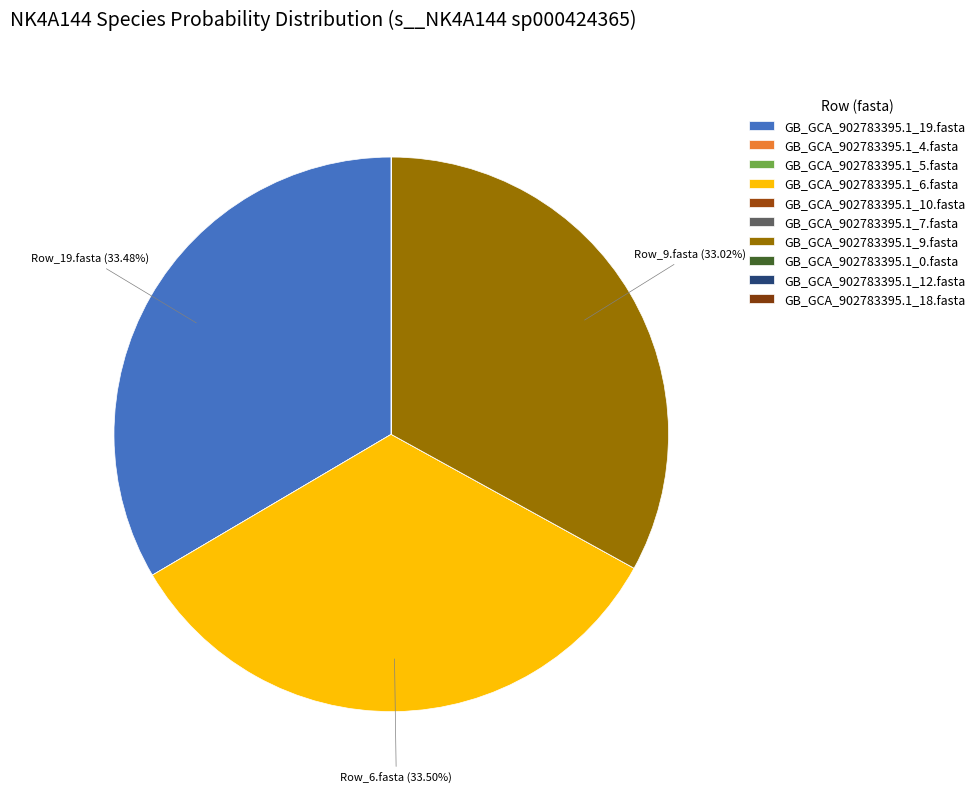

Is there a majority slice in this chart?

No